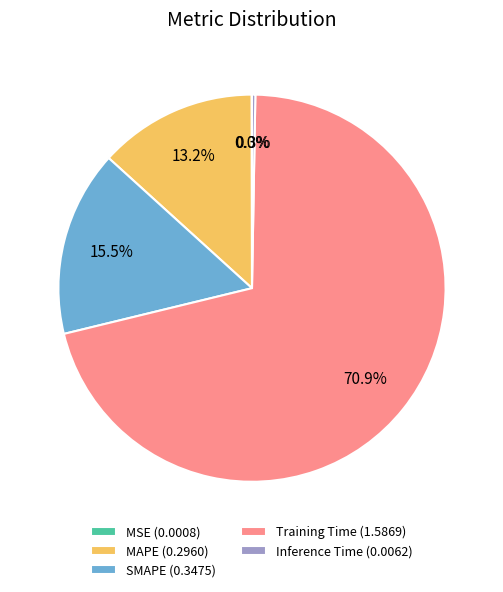

Does SMAPE (0.3475) account for over 50% of the chart?

No